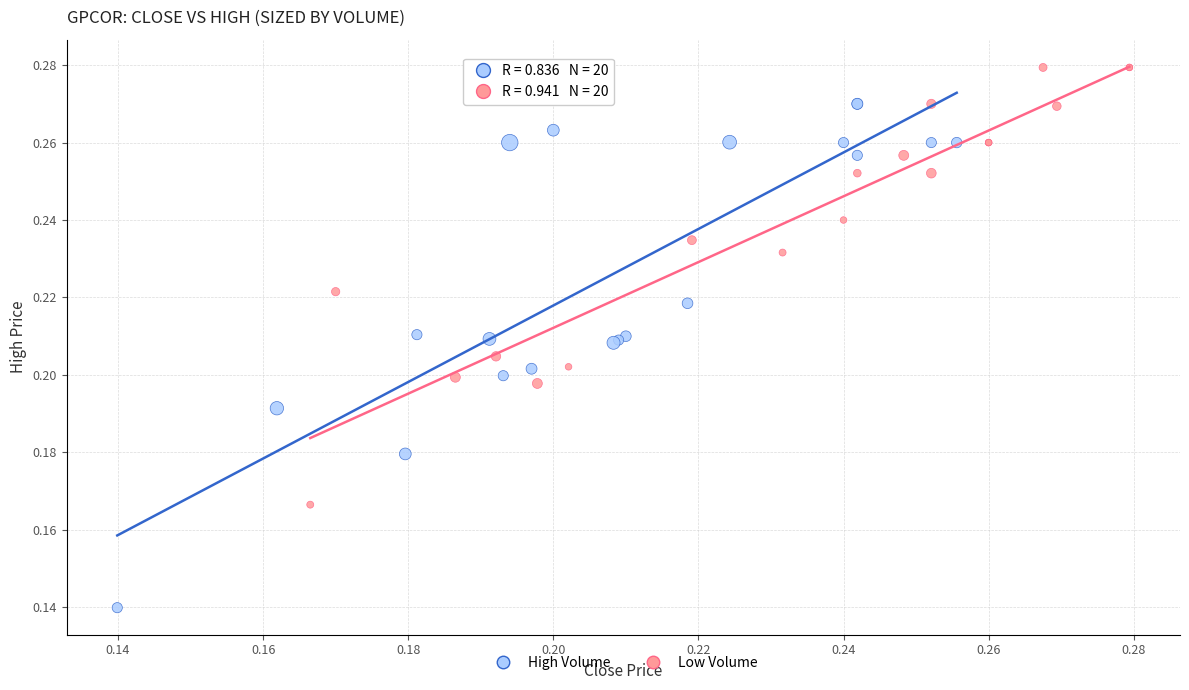

What are all the series names shown in the legend?

High Volume, Low Volume